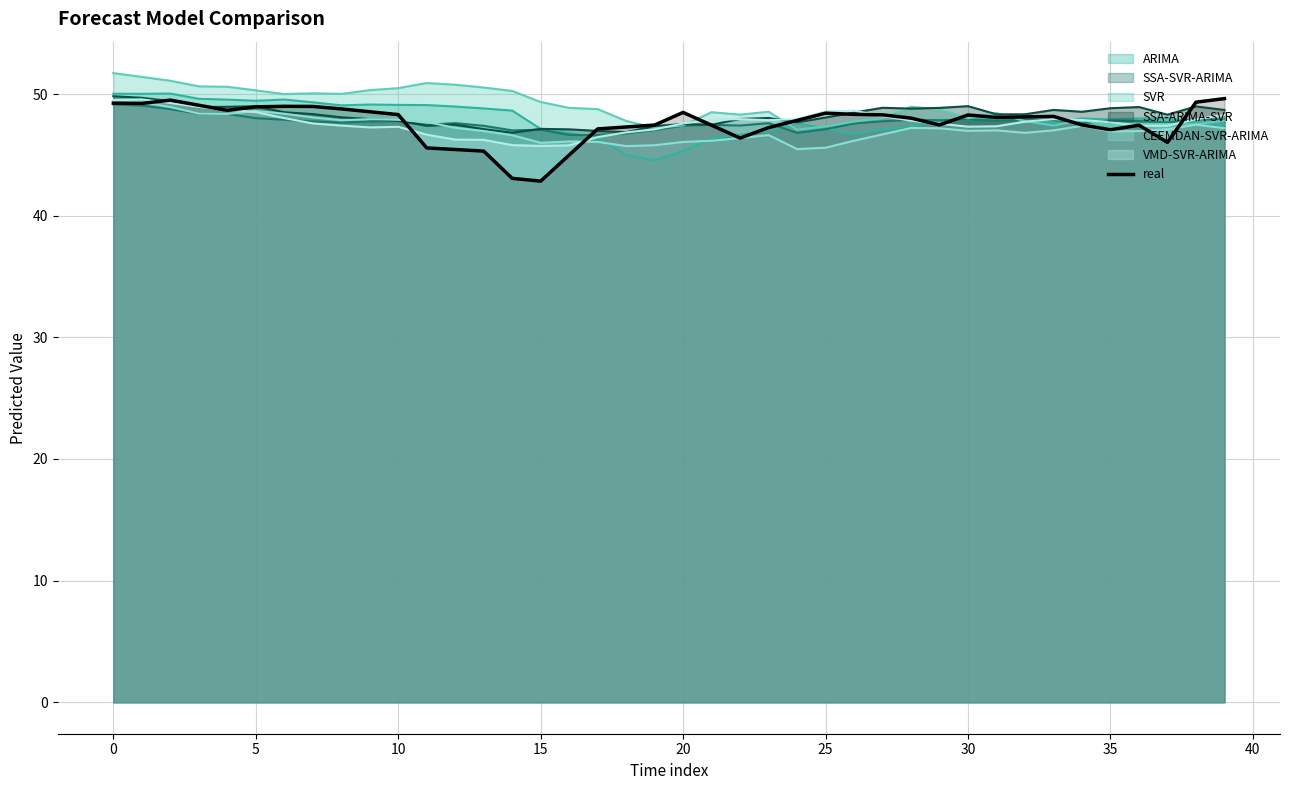

Approximately how many times larger is the value at 38 compared to 12?

1.1